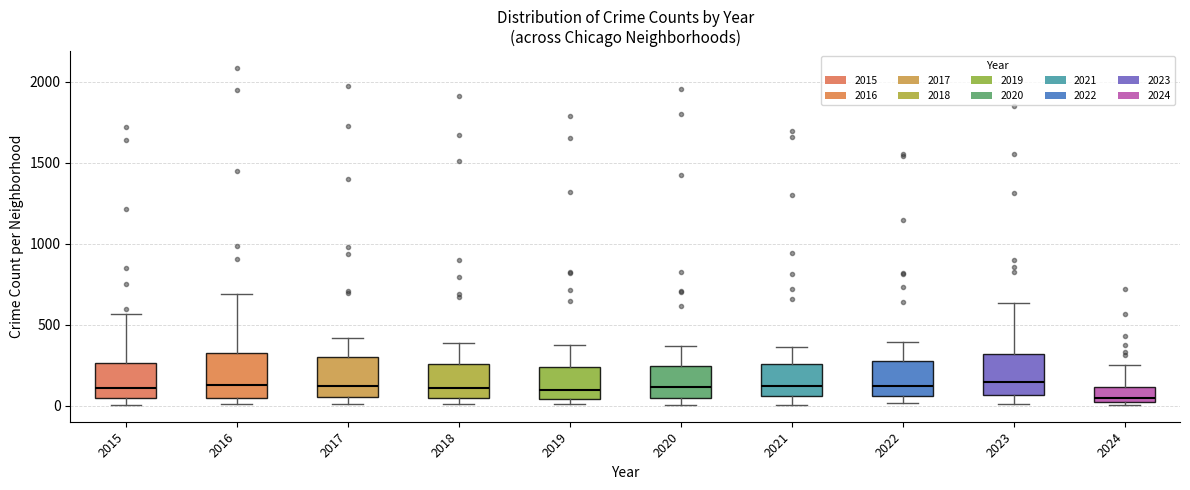

Where is the lower edge of the box at x = 2022 on the y-axis? The values are not printed on the chart, so give them approximately, as read against the axis.

50